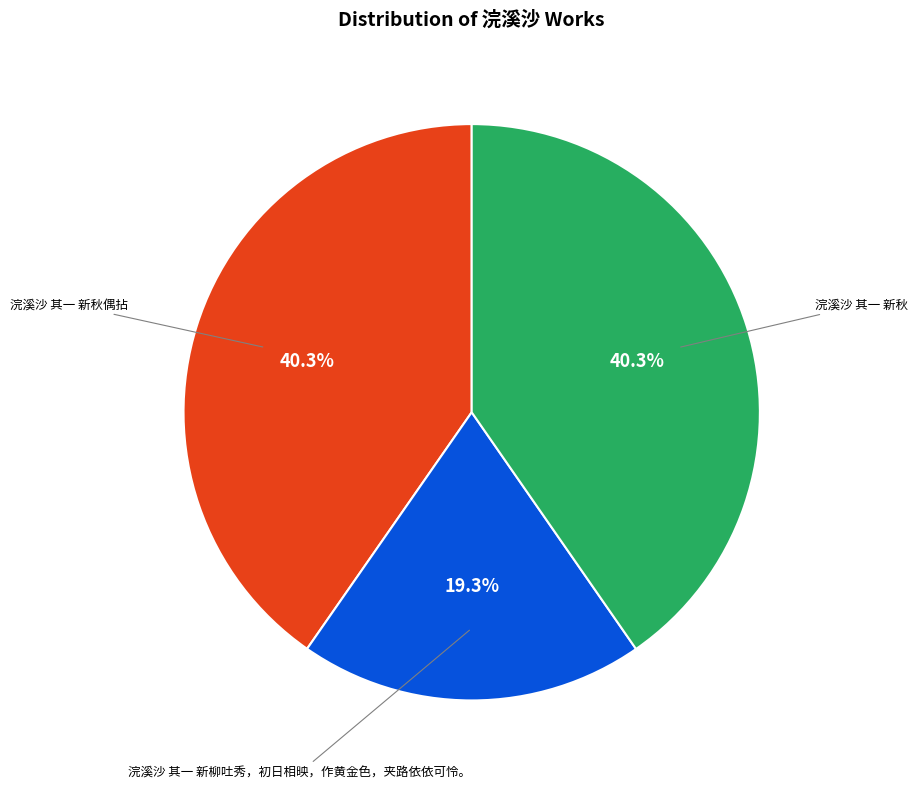

Is it true that 浣溪沙 其一 新秋偶拈 is 40% of the pie?

True